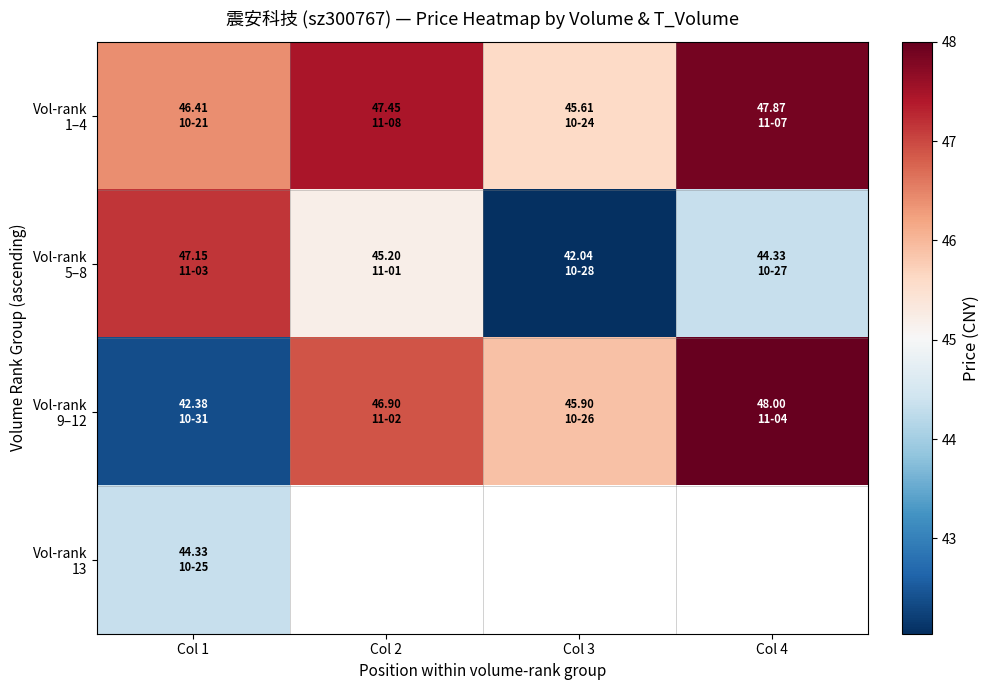

How many distinct data groups are displayed?

4